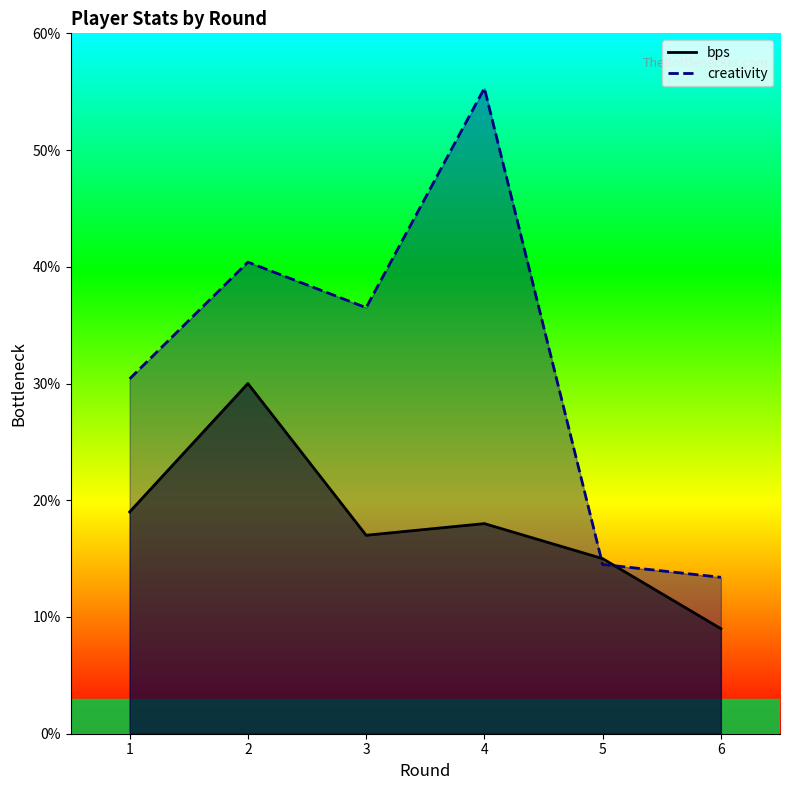

What is the smallest value displayed?

9.0